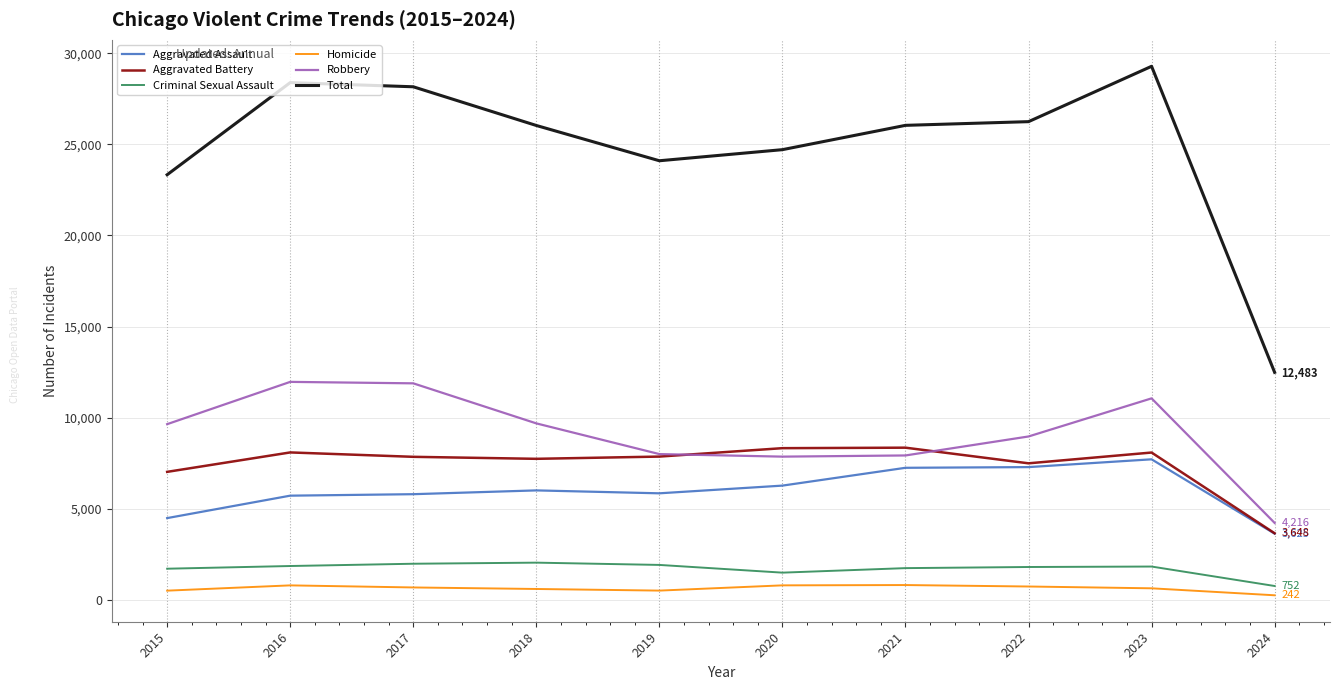

At 2018, list the series in order from largest to smallest.

Total, Robbery, Aggravated Battery, Aggravated Assault, Criminal Sexual Assault, Homicide